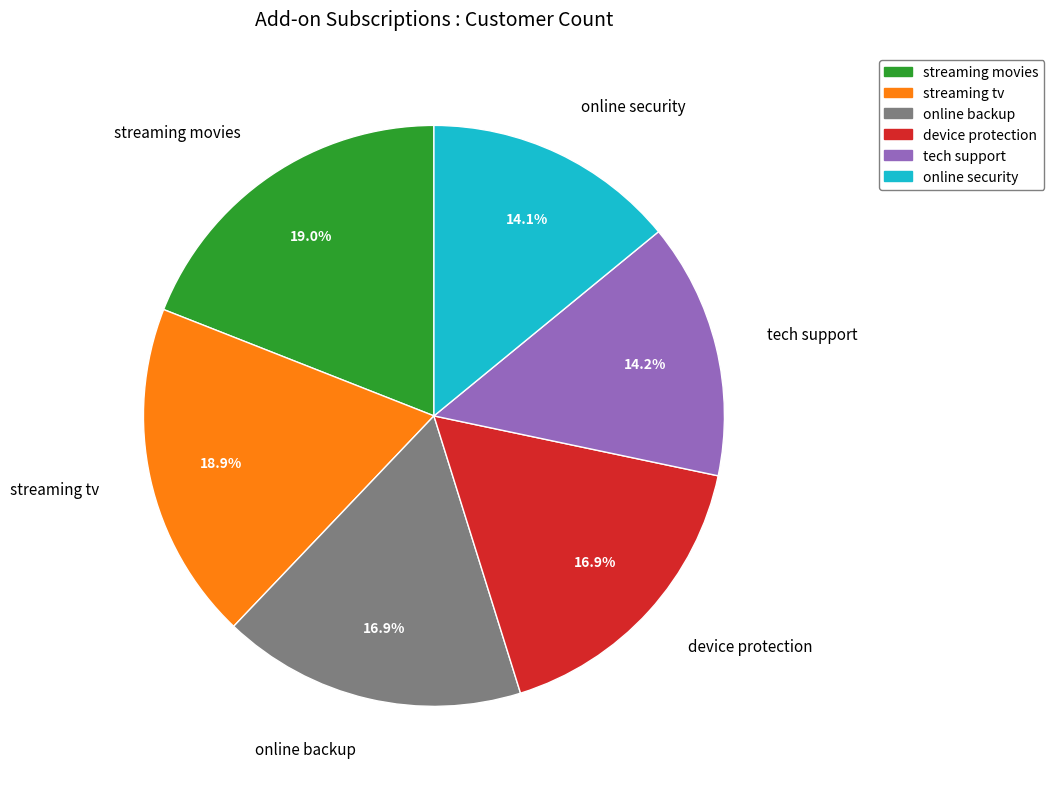

The device protection slice represents 17% of the pie. True or false?

True